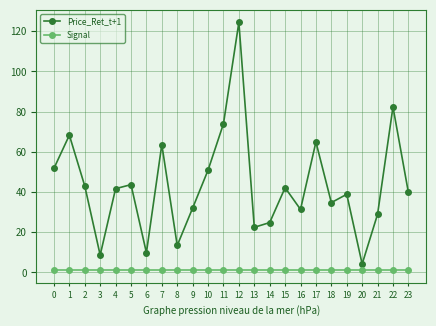

What is the difference between the Price_Ret_t+1 values at 4 and 18?

6.9